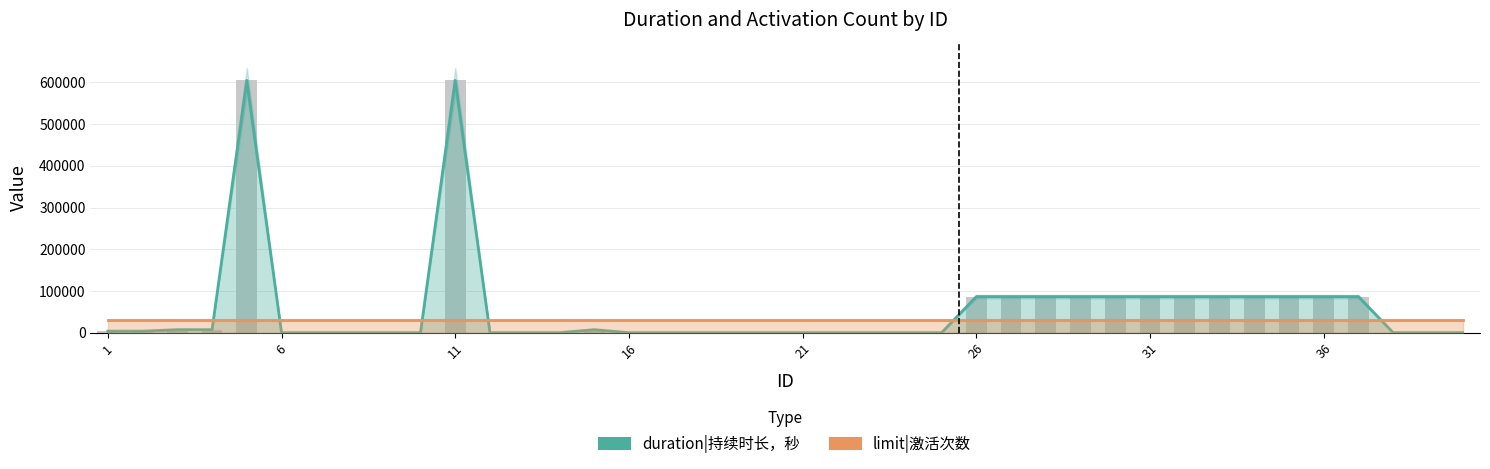

What is the value of the duration|持续时长，秒 bar at the 30th from the left?

86400